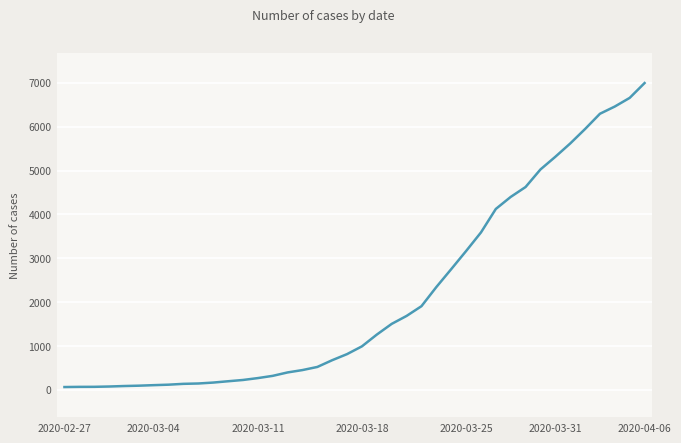

What is the greatest value displayed?

6994